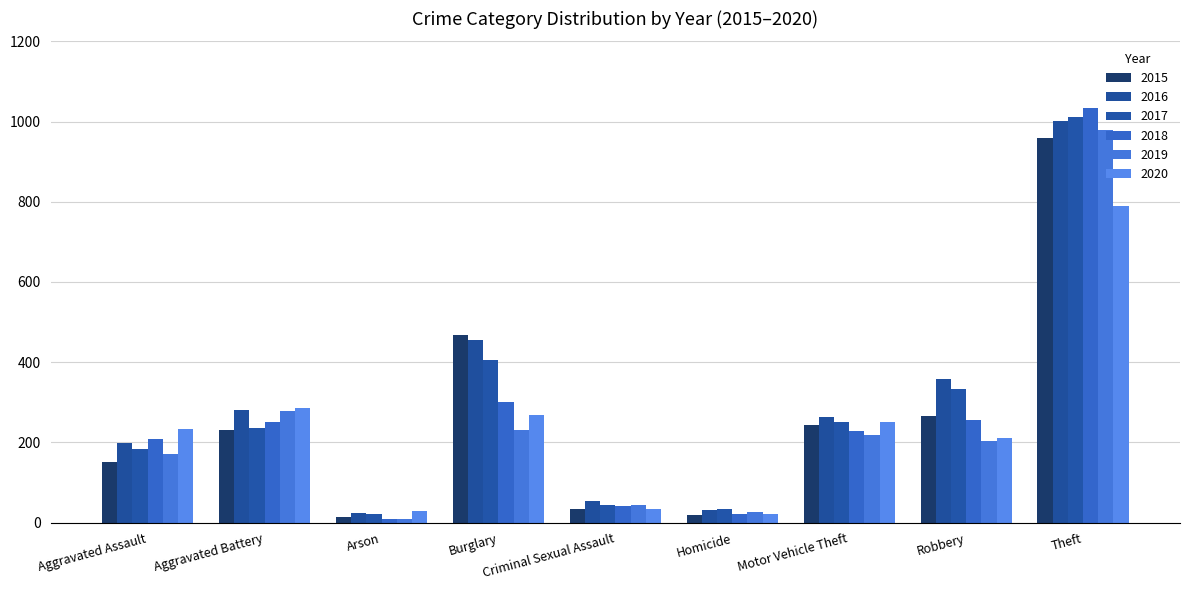

What is the label of the 6th bar from the right?

Burglary